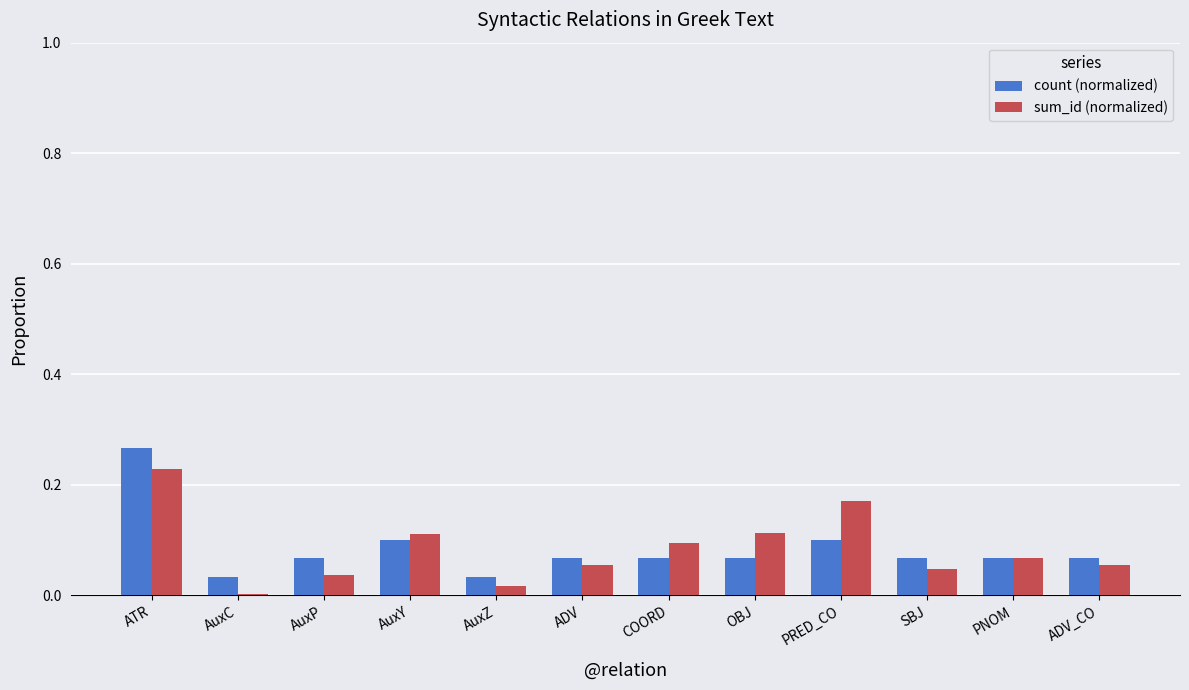

Between ATR and COORD, which series saw the biggest shift?

count (normalized)